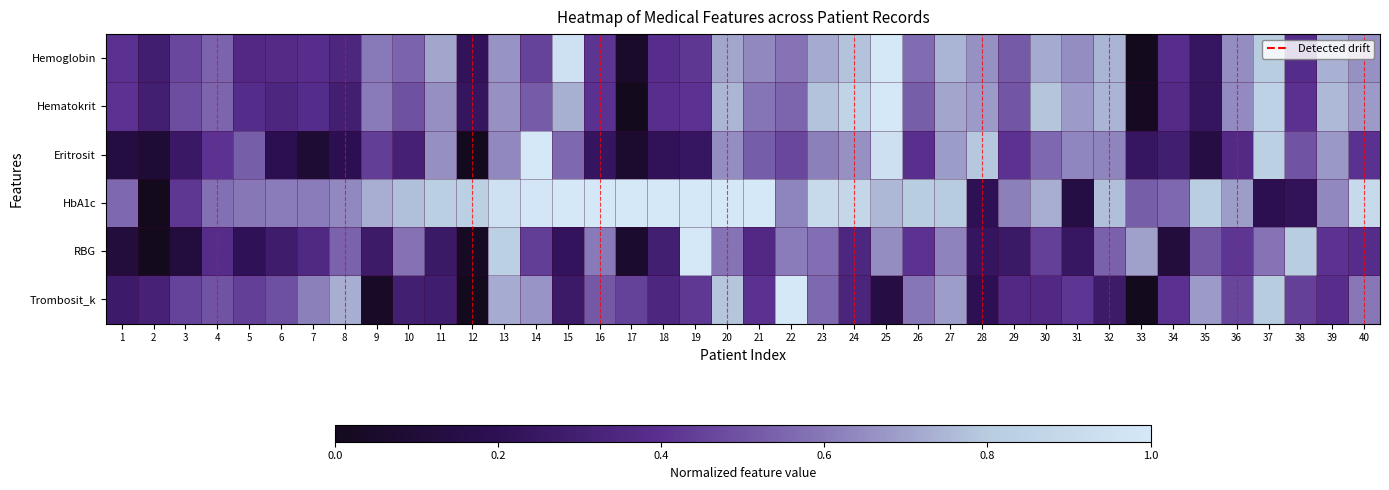

Rank the series by their maximum value, from highest to lowest.

Hemoglobin, Hematokrit, Eritrosit, HbA1c, RBG, Trombosit_k